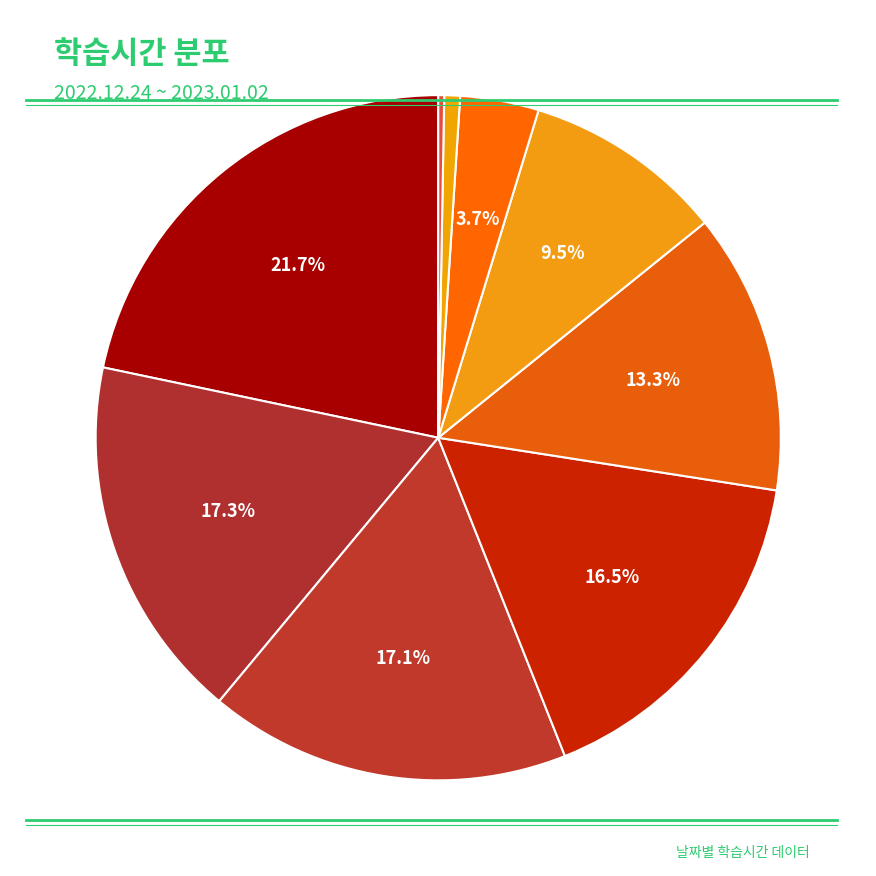

Count the number of slices in the pie.

9